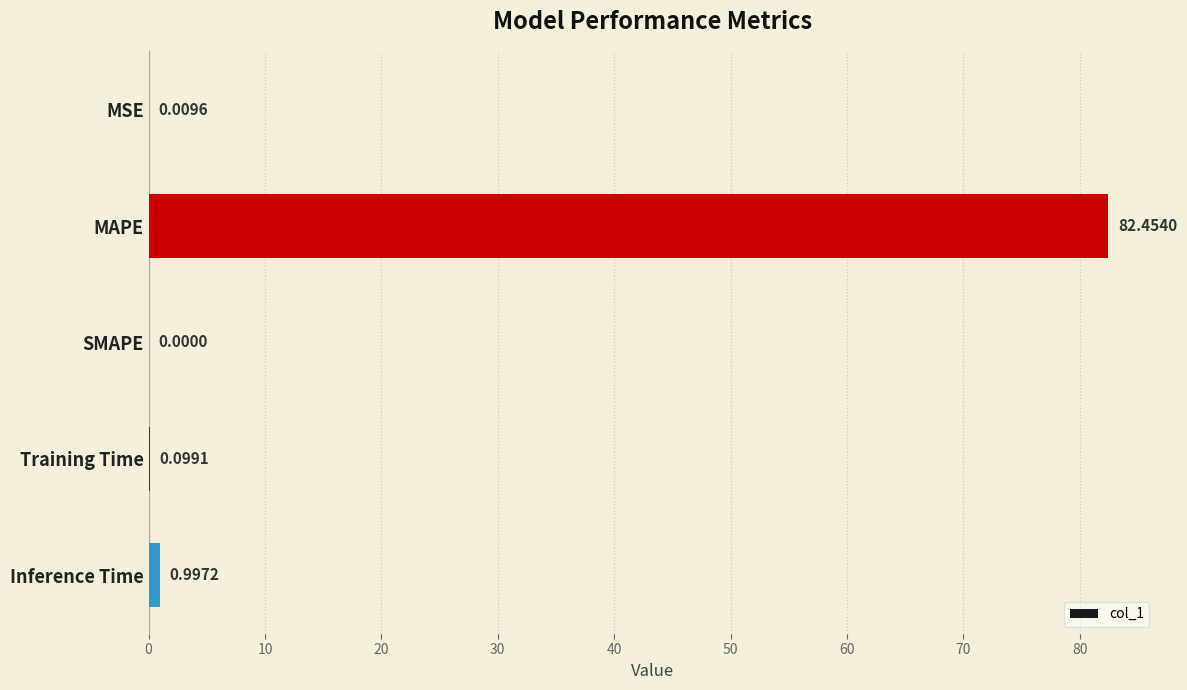

Which label corresponds to the largest value in the chart?

MAPE